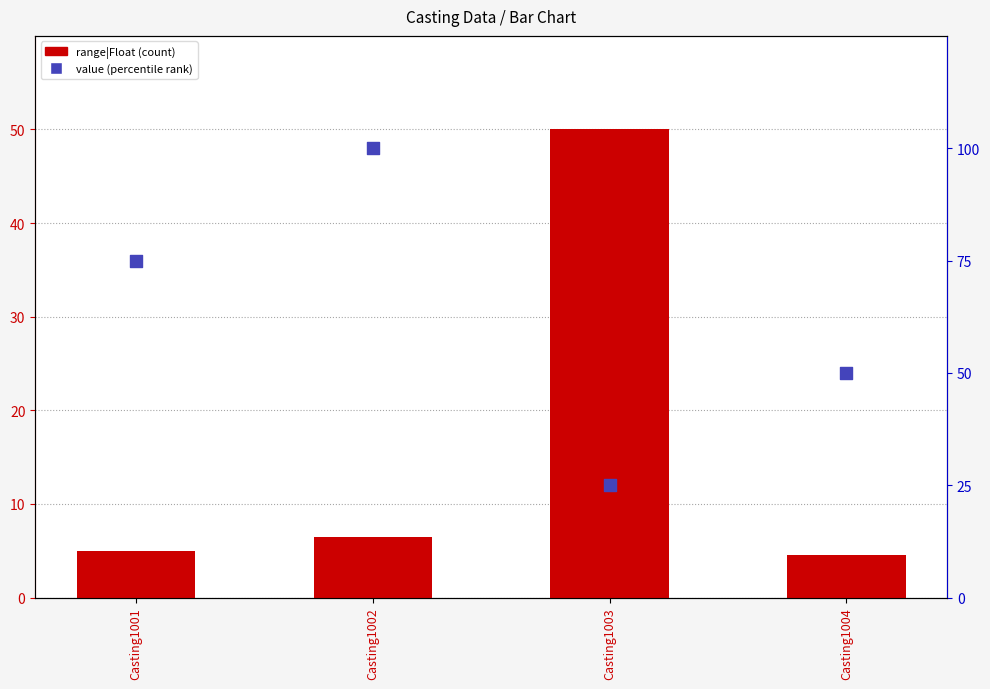

Which series contains the highest Y value?

value (normalized)